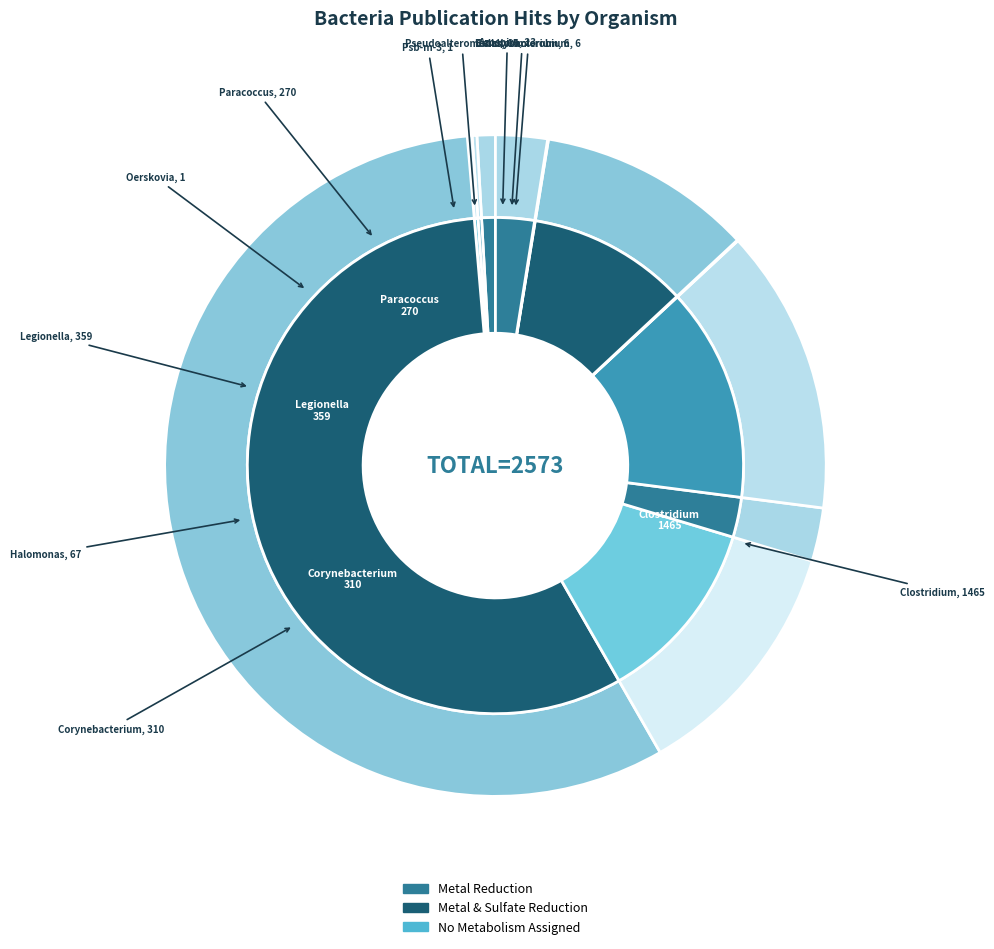

The Azospira slice represents 1% of the pie. True or false?

True